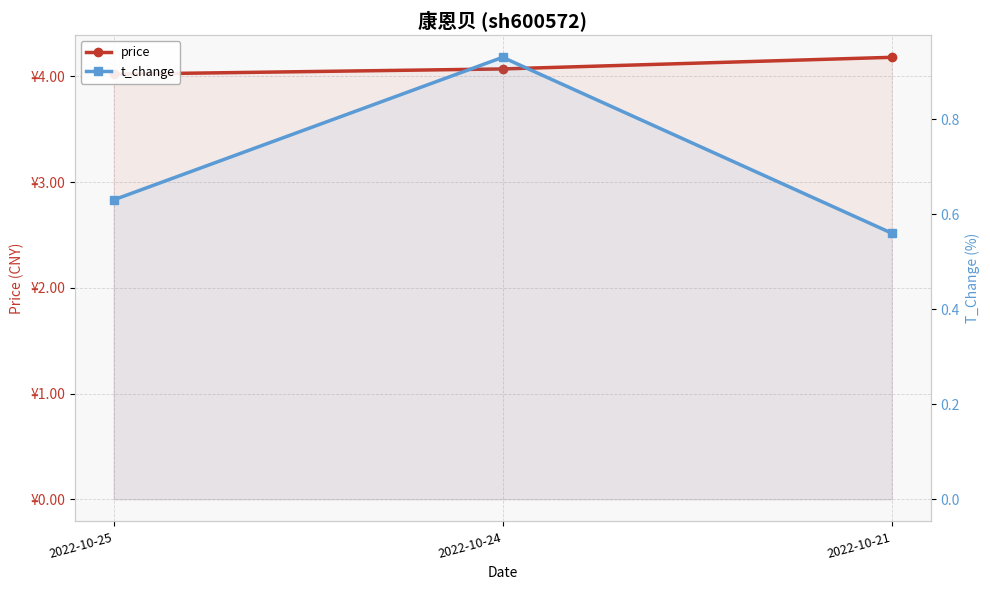

Between 2022-10-24 and 2022-10-25, which is larger?

2022-10-24